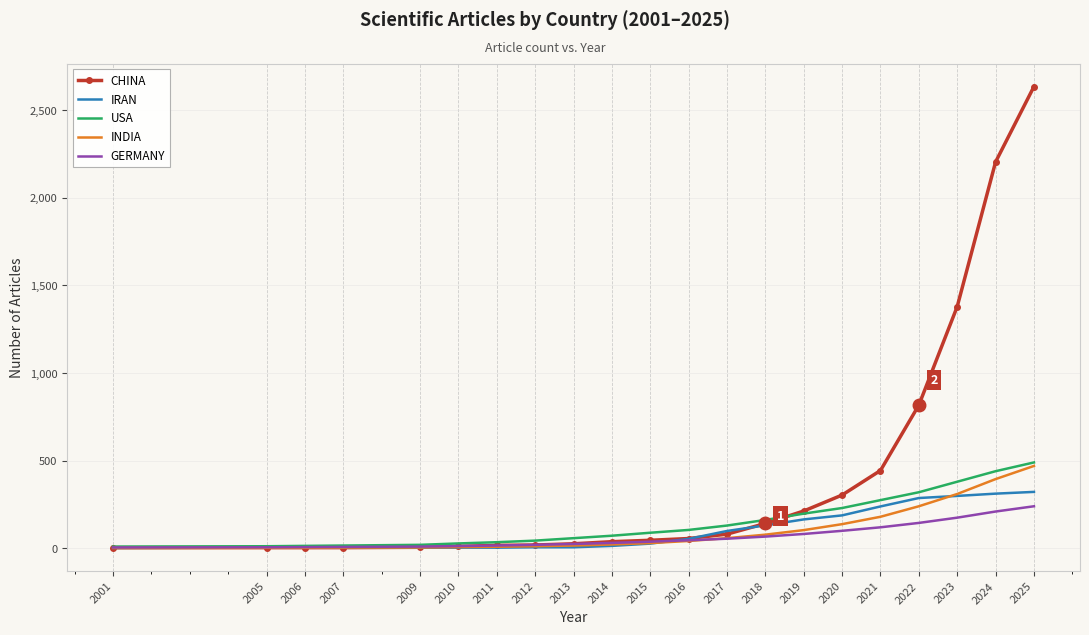

Is the value of IRAN at 2011 greater than the value of CHINA at 2021?

No